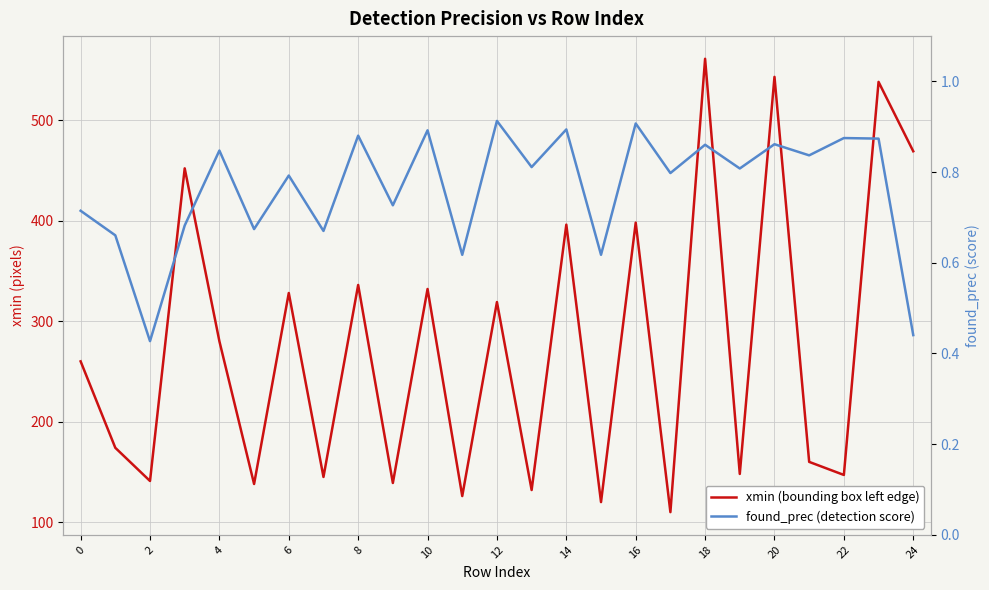

Which has a higher value, 13 or 24?

24